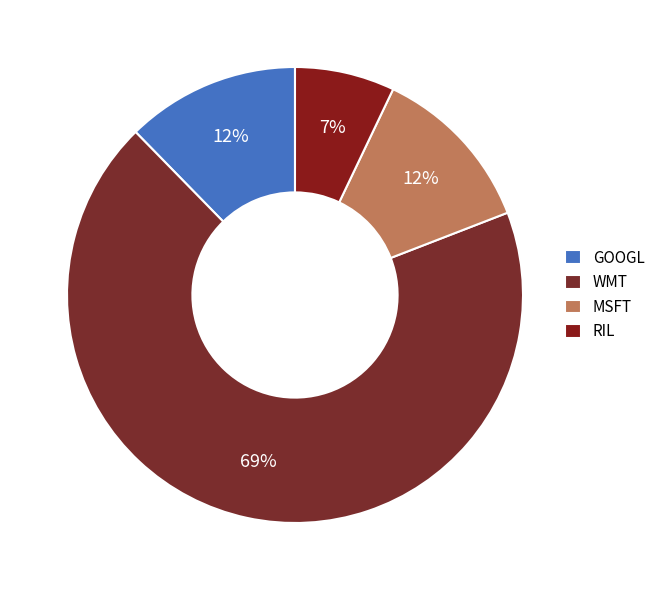

Does WMT represent more than half of the total?

Yes